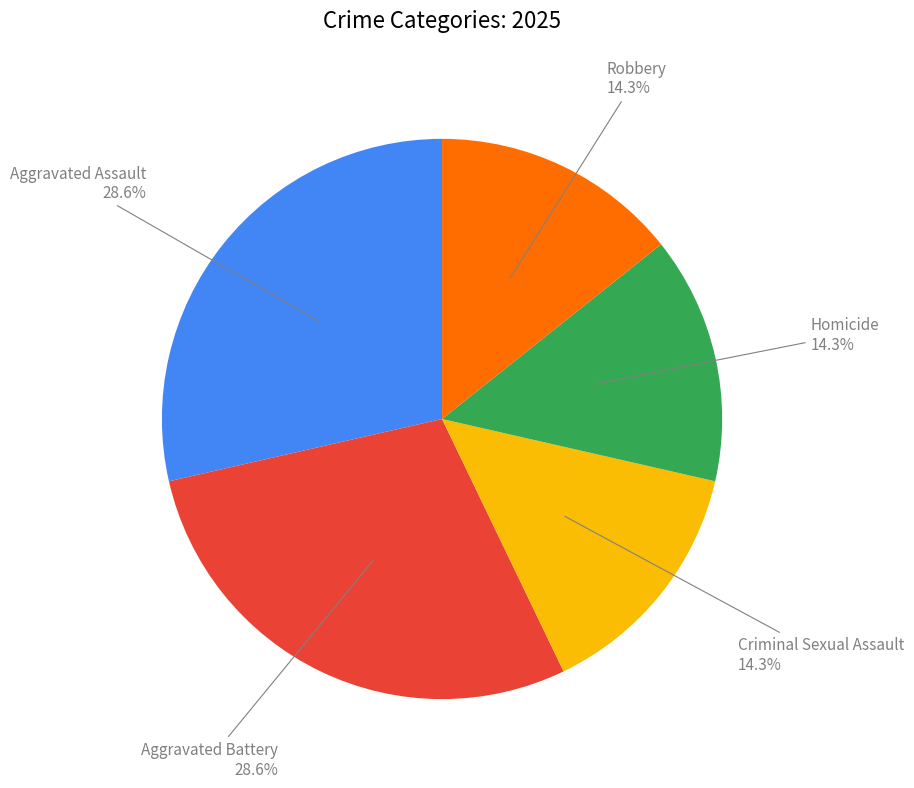

To the nearest percent, what is the combined percentage of Aggravated Assault and Criminal Sexual Assault?

43%